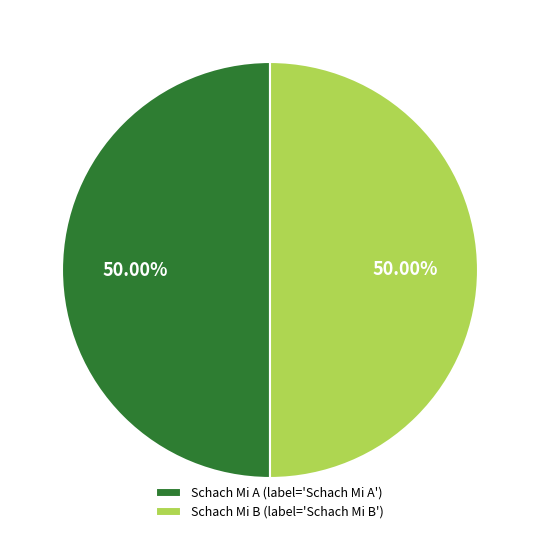

Approximately how many times larger is the value at Schach Mi A (label='Schach Mi A') compared to Schach Mi B (label='Schach Mi B')?

1.0